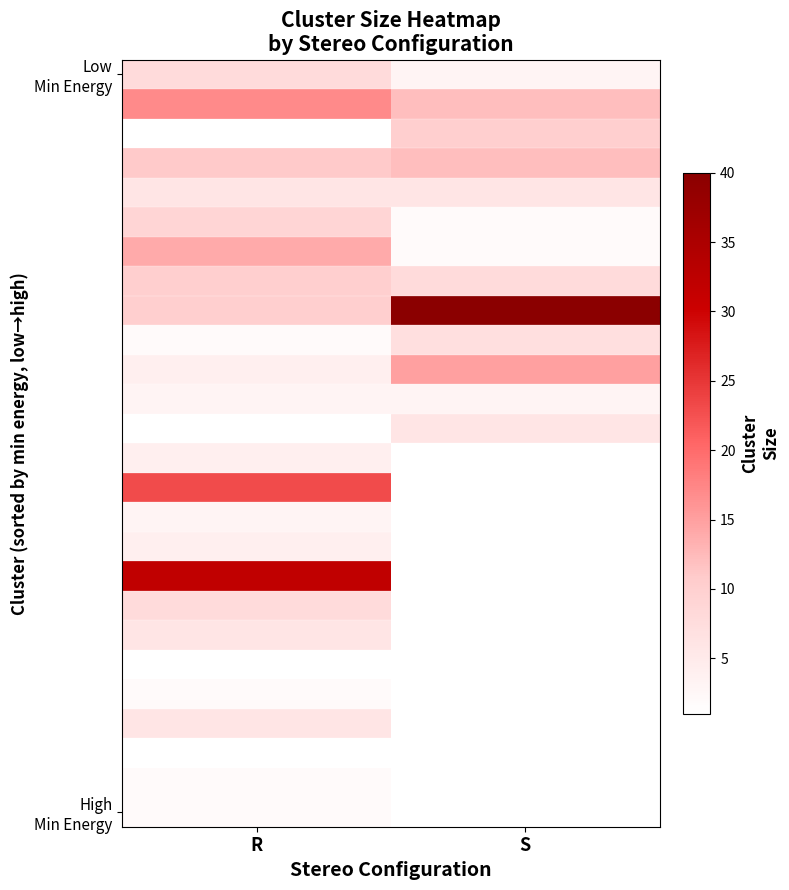

Between R and S, which is larger?

R